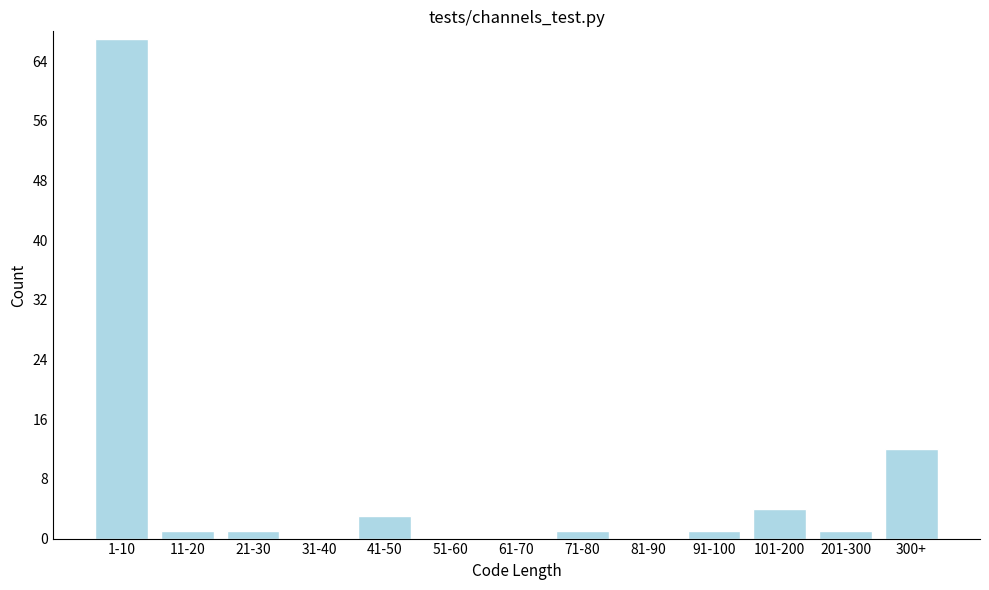

Reading left to right, transcribe all the data shown in this chart.

1-10=67	11-20=1	21-30=1	31-40=0	41-50=3	51-60=0	61-70=0	71-80=1	81-90=0	91-100=1	101-200=4	201-300=1	300+=12